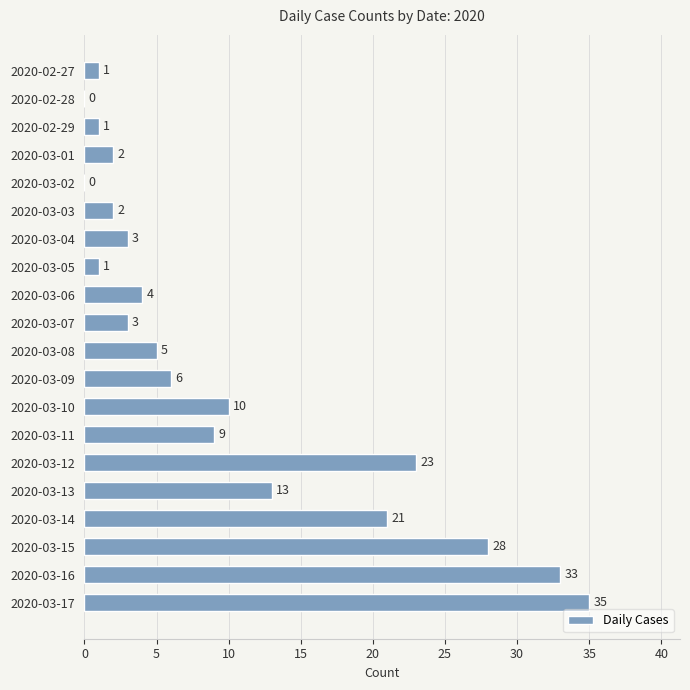

Between 2020-03-16 and 2020-03-05, which is larger?

2020-03-16